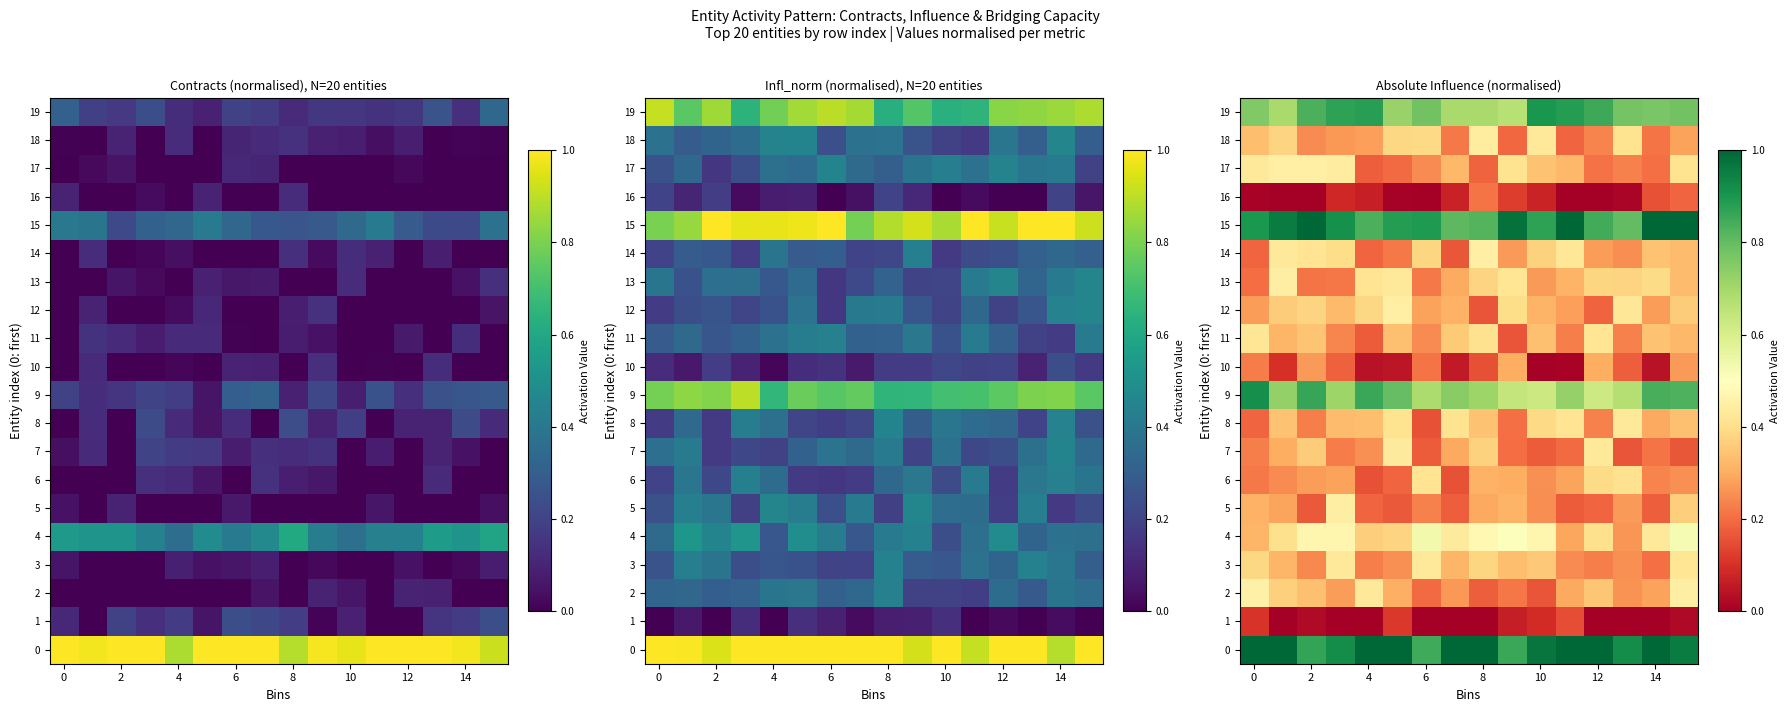

At which category is the sum across all series the highest?

15